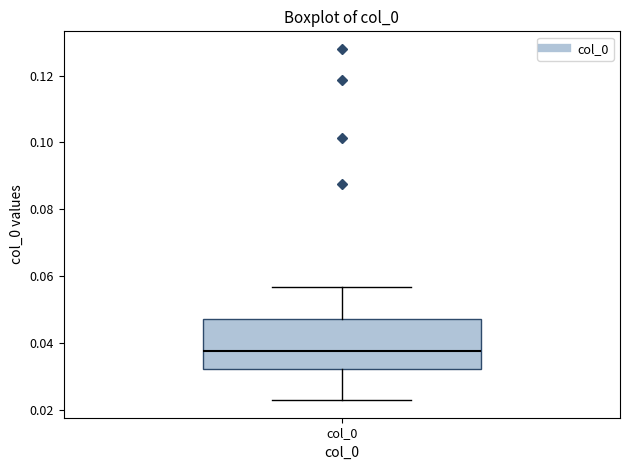

Read this box plot against the y-axis: the position of the median line, the range covered by the box, and the ends of both whiskers. The values are not printed on the chart, so give them approximately, as read against the axis.

median 0.038, box 0.032 to 0.048, whiskers 0.022 to 0.056